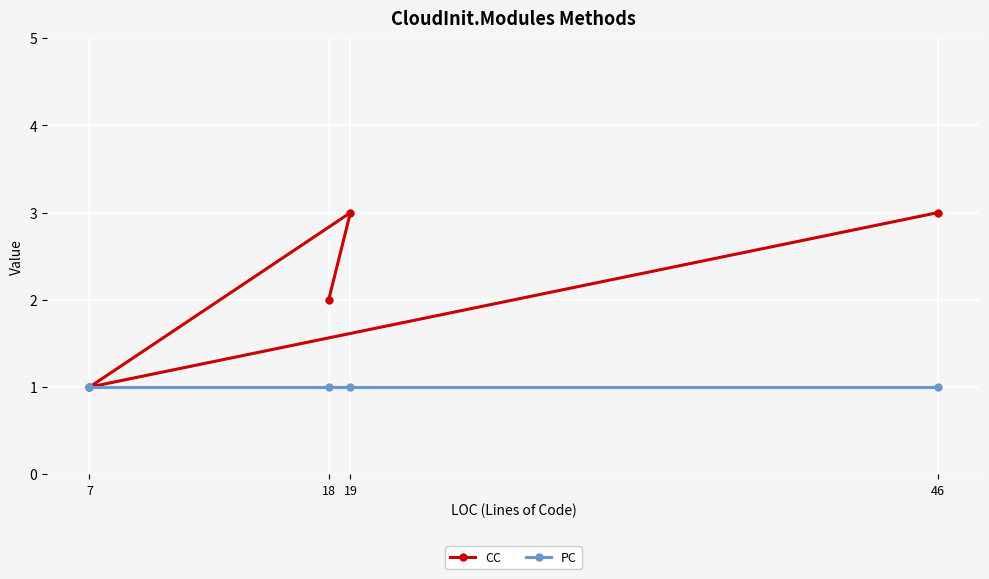

Is it true that CC equals 1 at 19?

False